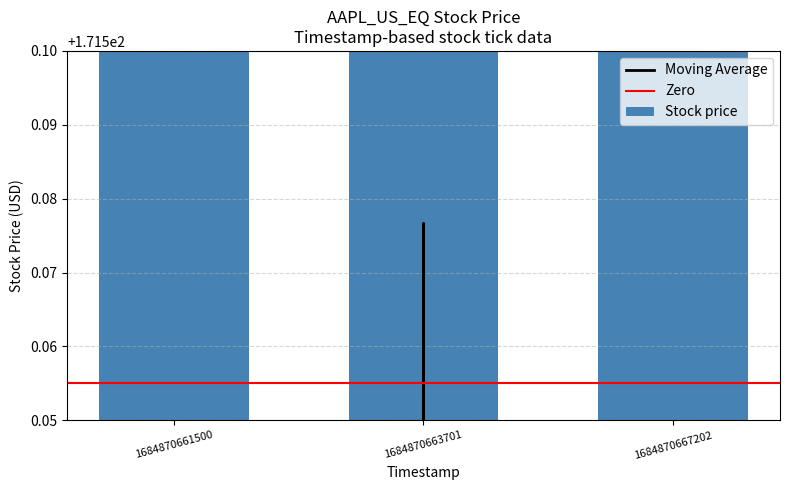

Rank the categories by value from lowest to highest.

1684870661500, 1684870663701, 1684870667202